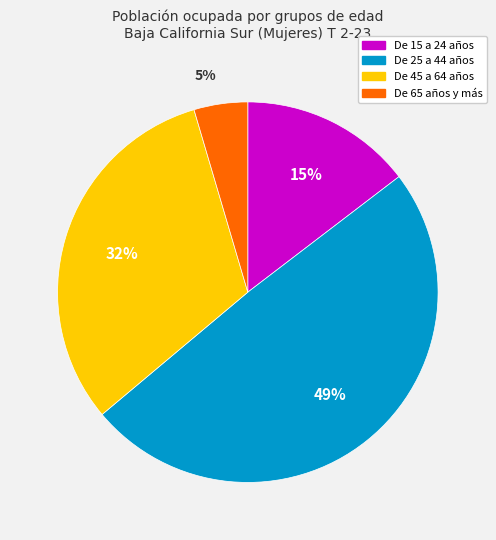

What is the largest slice in the pie chart?

De 25 a 44 años